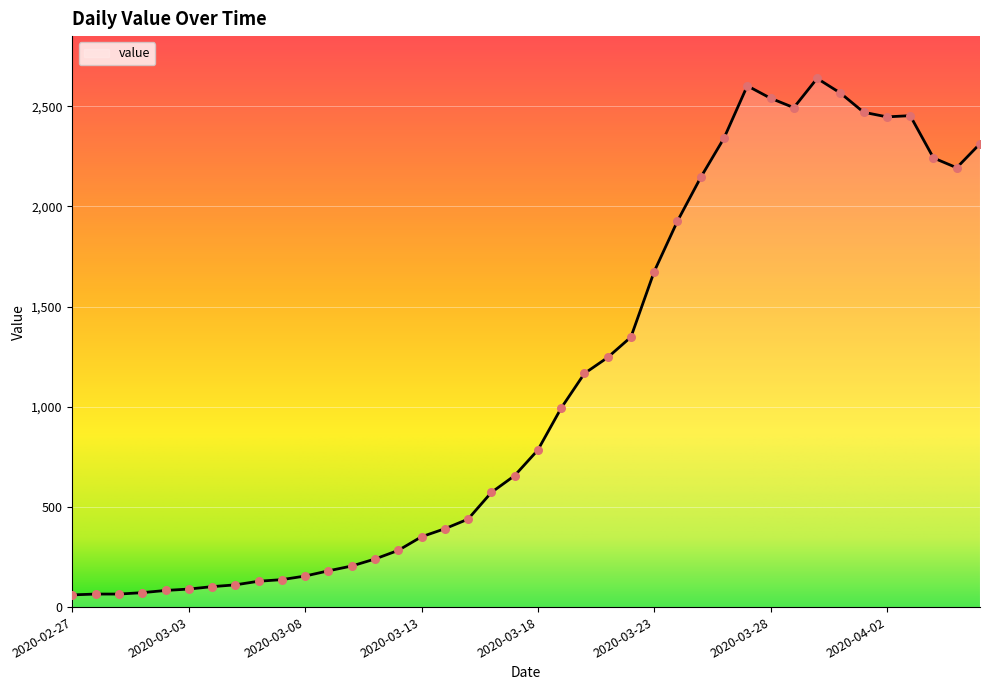

What is the difference between the maximum and minimum values?

2578